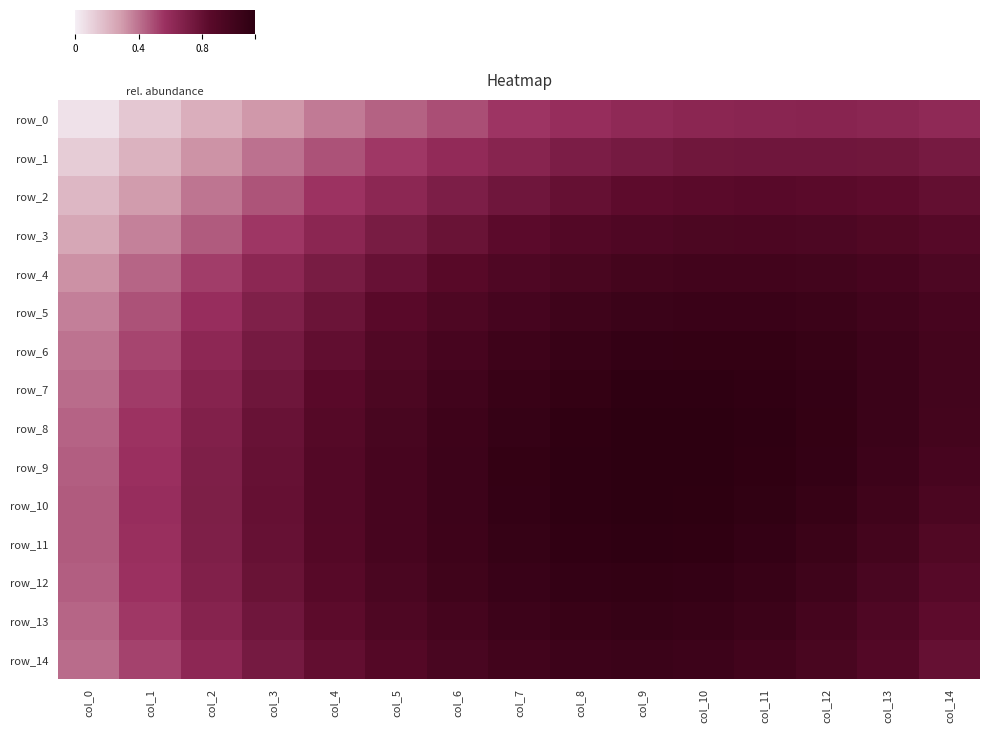

What is the total value across all series at col_10?

7.7